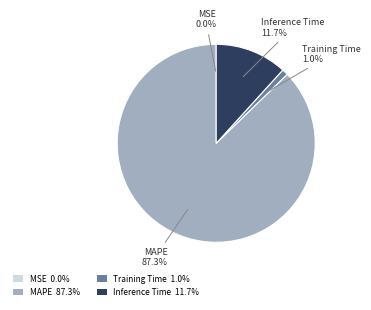

Does Inference Time represent more than half of the total?

No